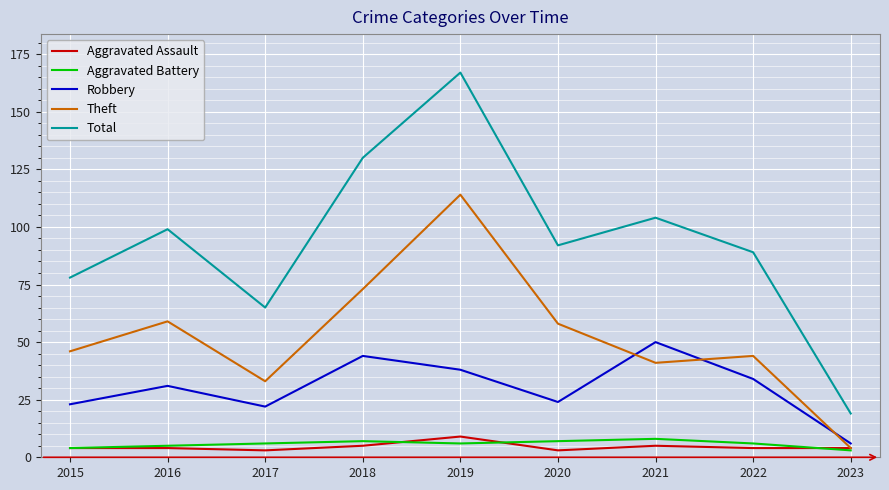

True or false: Theft and Total cross at least once.

False